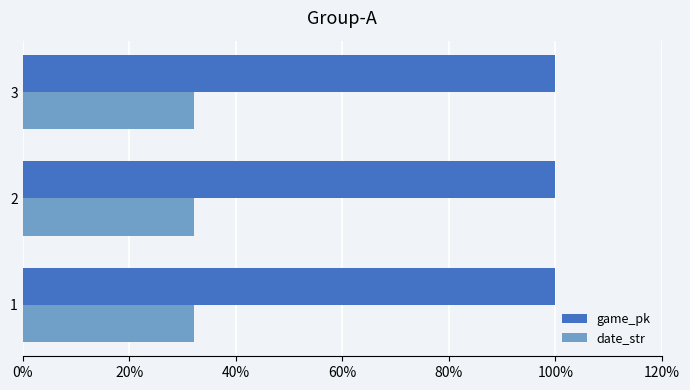

What are all the series names shown in the legend?

game_pk, date_str